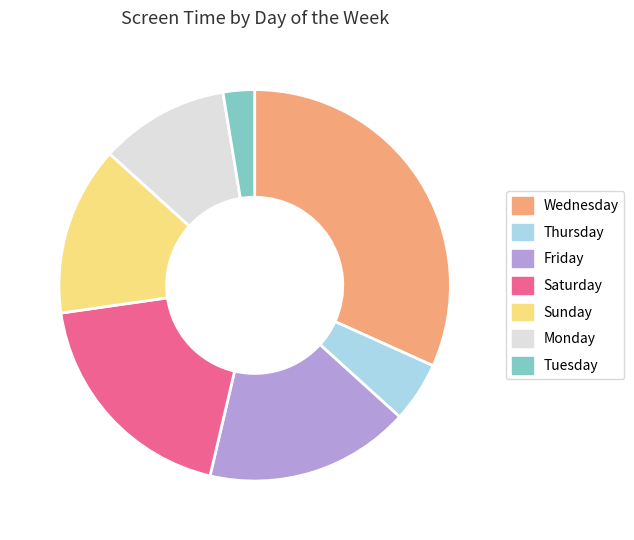

Combined, do Saturday and Wednesday account for over 50%?

Yes